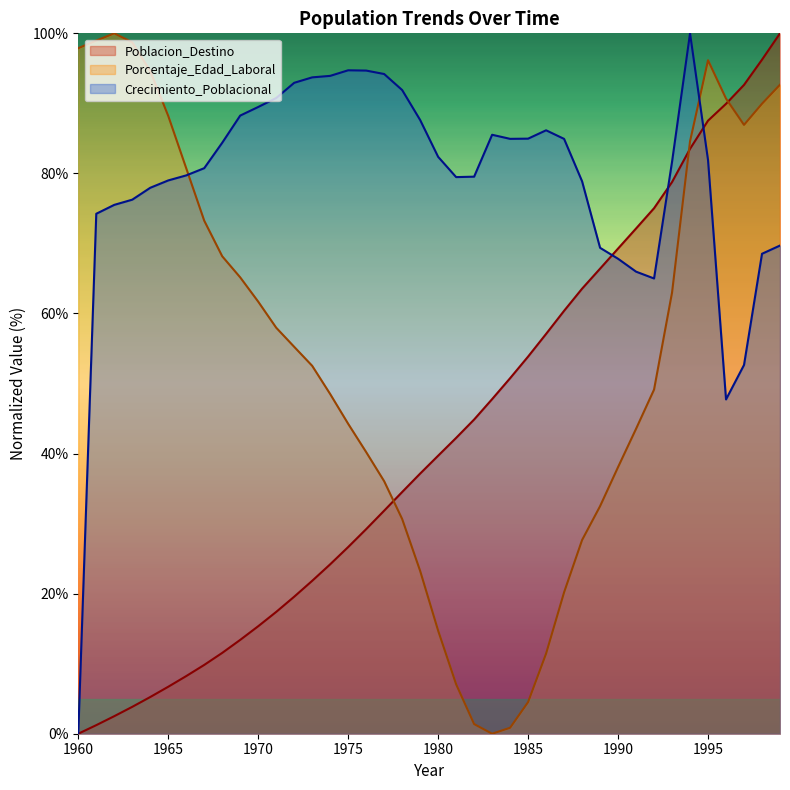

How many interior local valleys does the Crecimiento_Poblacional series have?

4